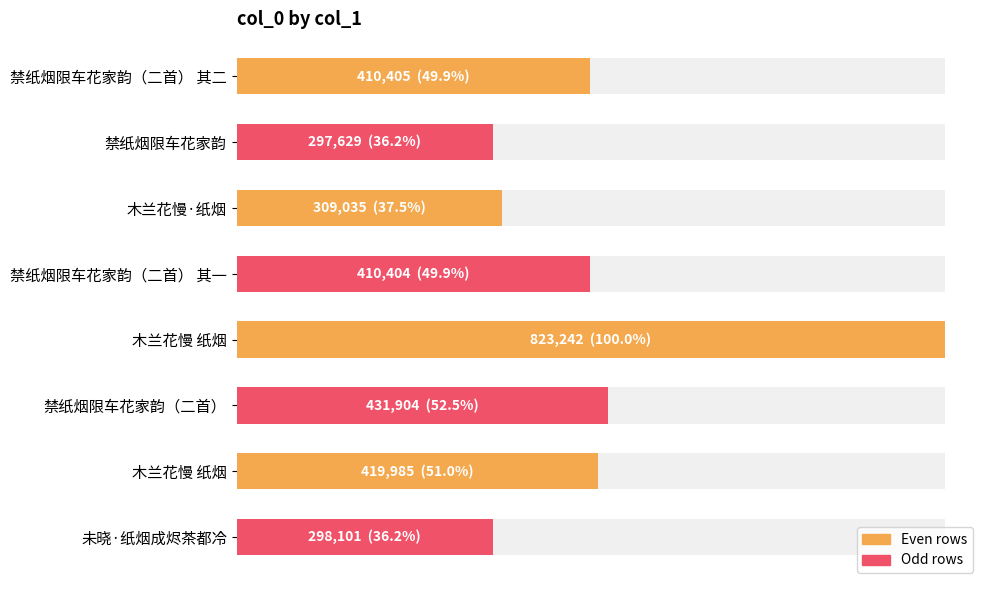

Which has a higher value, 禁纸烟限车花家韵（二首） or 木兰花慢·纸烟?

禁纸烟限车花家韵（二首）